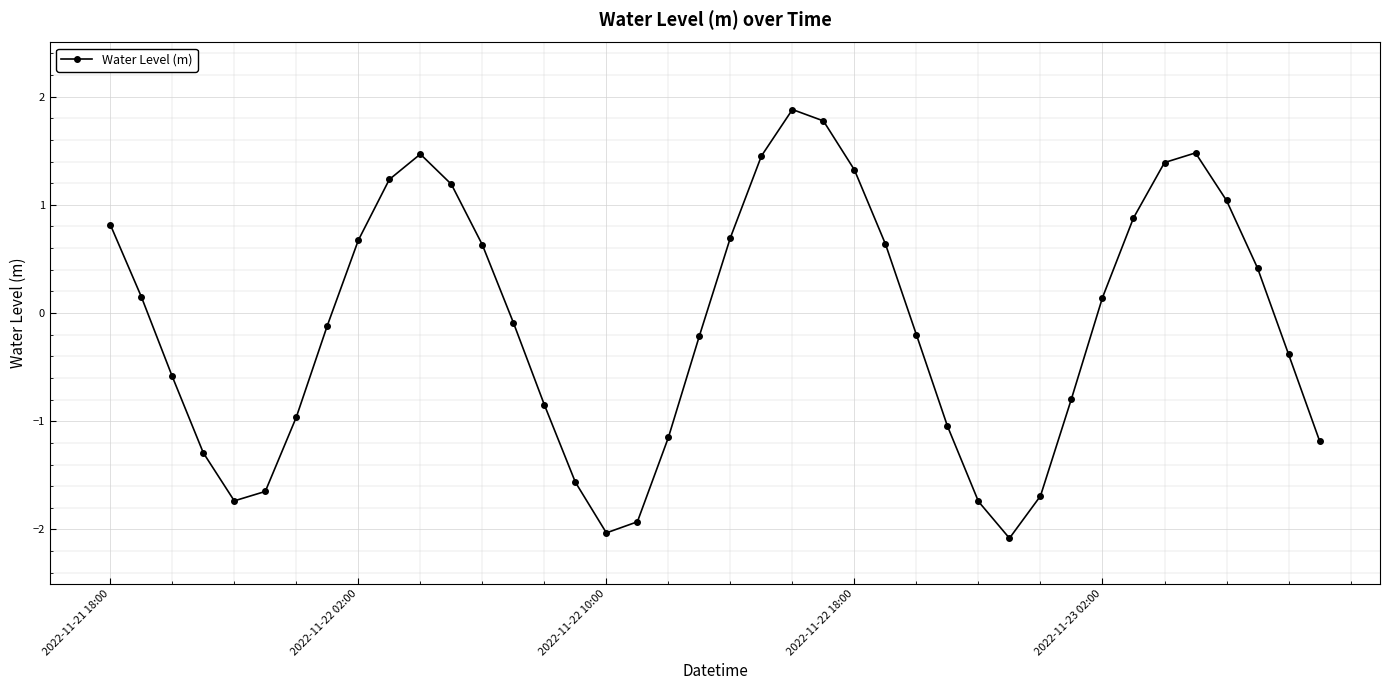

What is the maximum value shown in the chart?

1.9